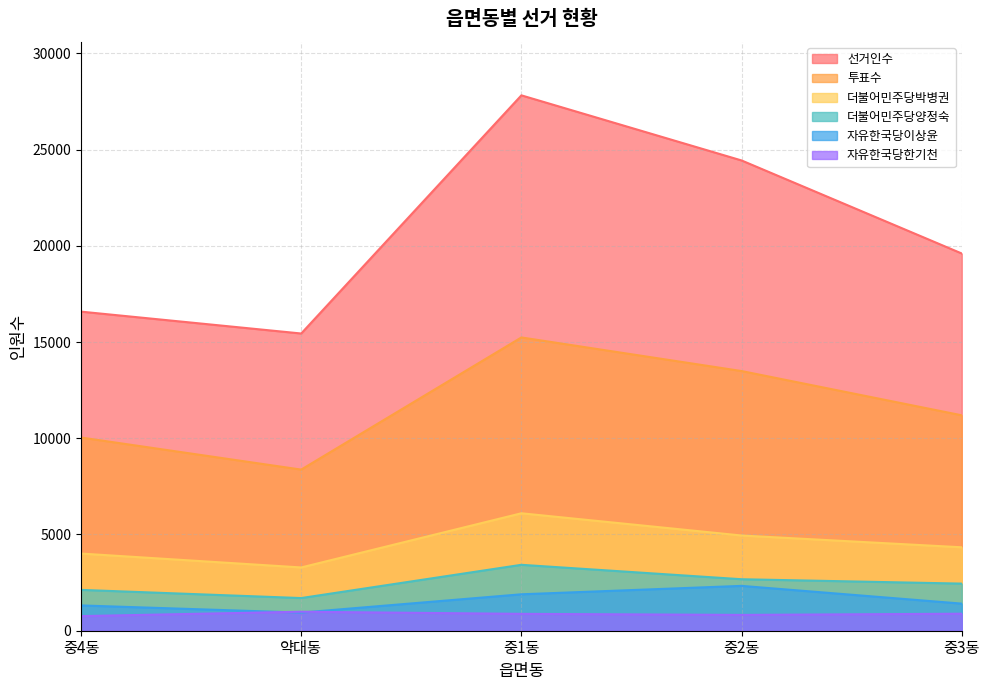

What is the difference between the 더불어민주당양정숙 values at 중4동 and 중3동?

326